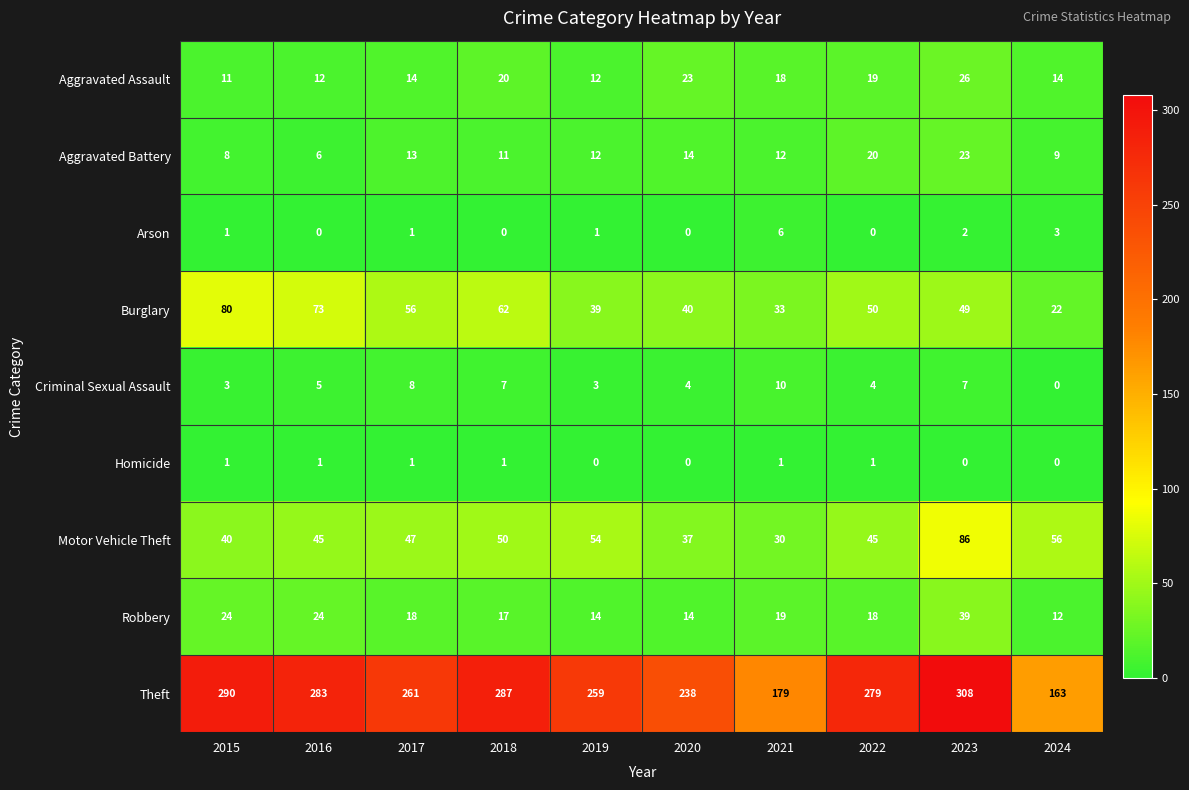

What is the difference between the maximum and minimum values in the Aggravated Assault series?

15